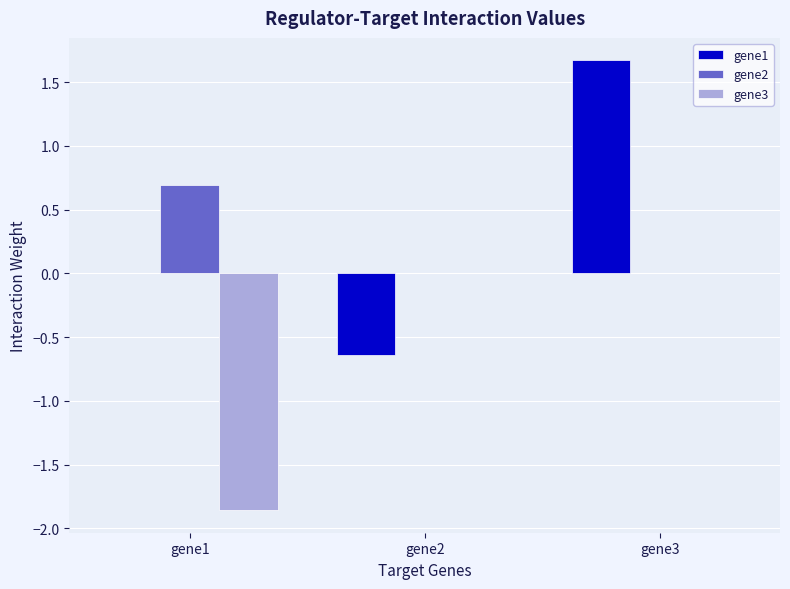

Which category has the highest value in the gene1 series?

gene3